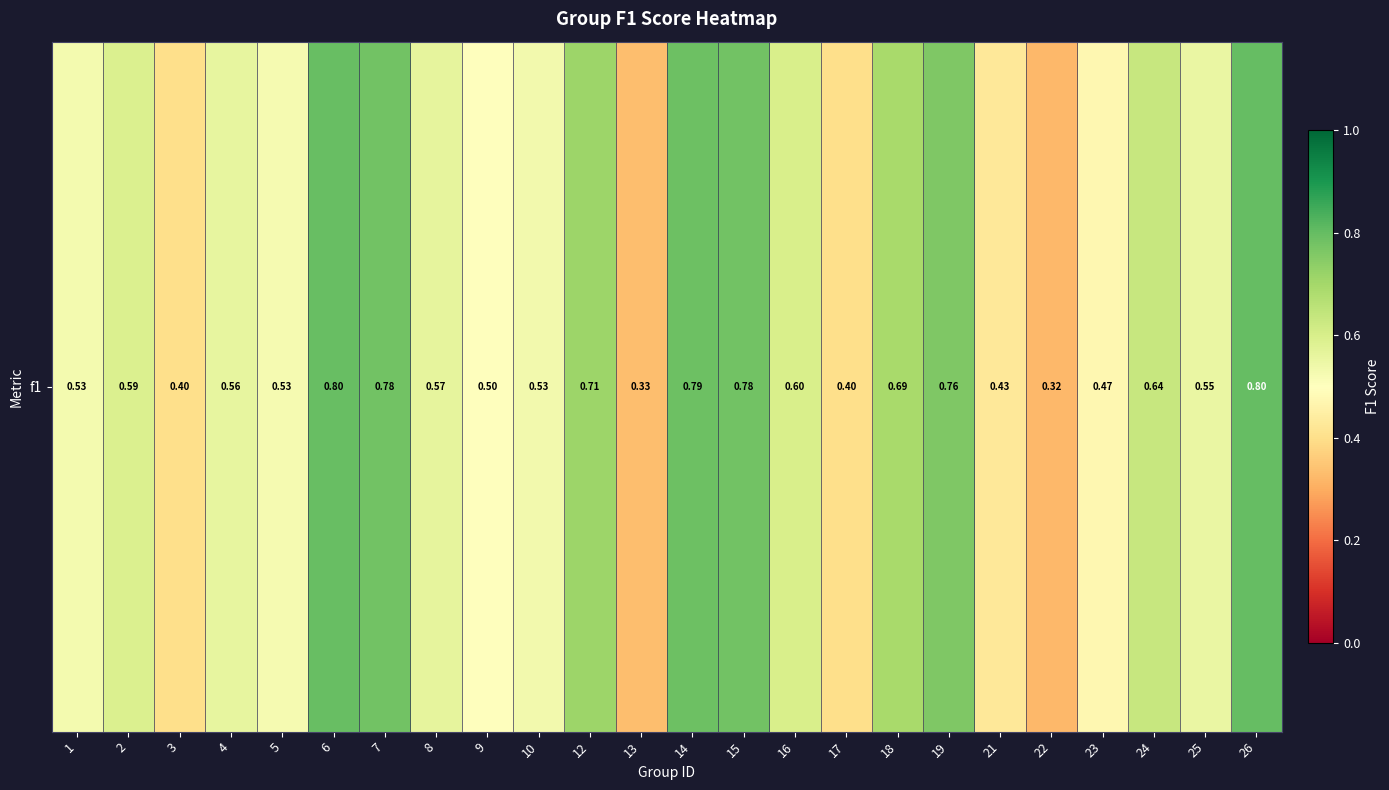

How many categories are shown in the chart?

24